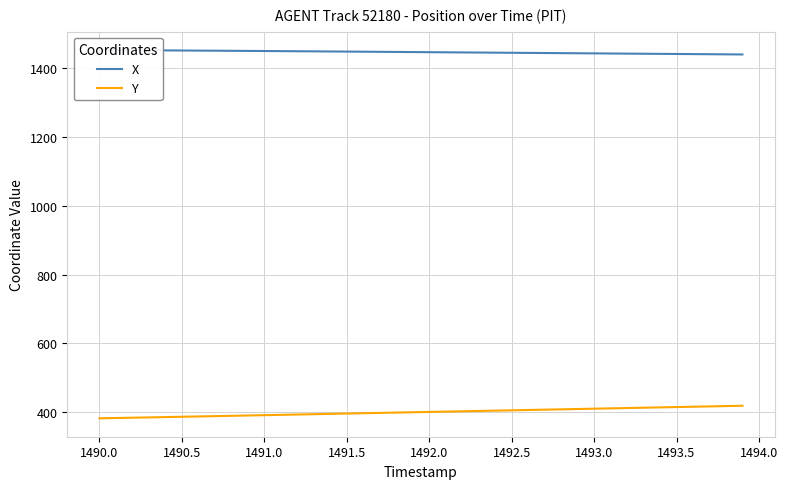

Count the number of categories in the chart.

40